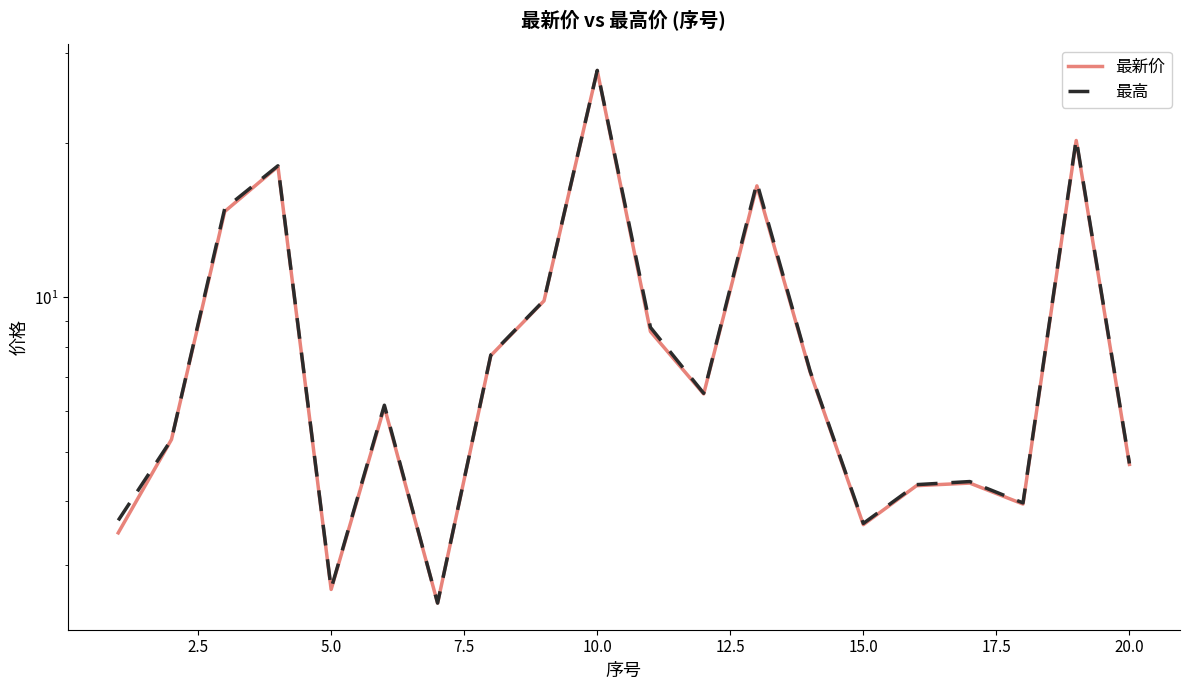

What is the difference between the maximum and minimum values in the 最高 series?

25.2